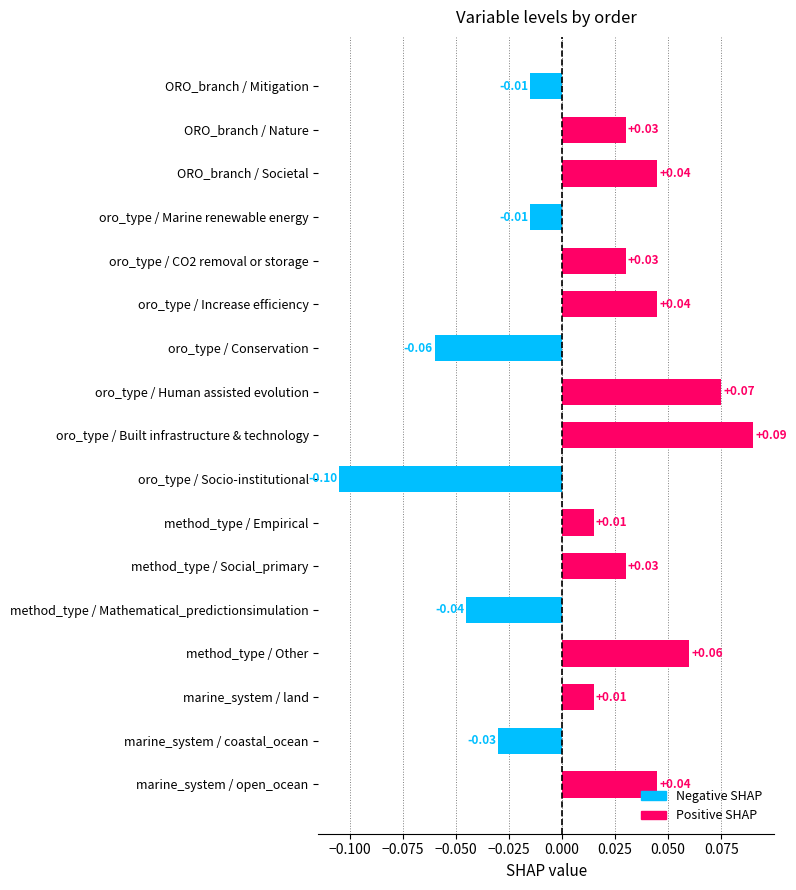

Between marine_system / land and oro_type / Conservation, which is larger?

marine_system / land